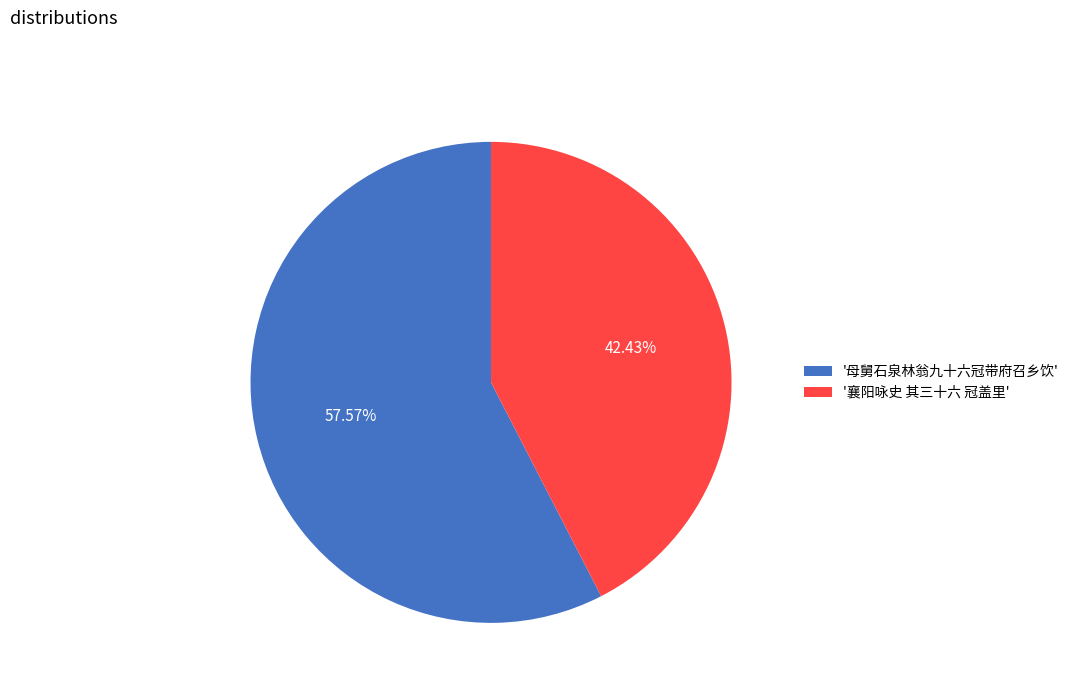

Between '襄阳咏史 其三十六 冠盖里' and '母舅石泉林翁九十六冠带府召乡饮', which is larger?

'母舅石泉林翁九十六冠带府召乡饮'